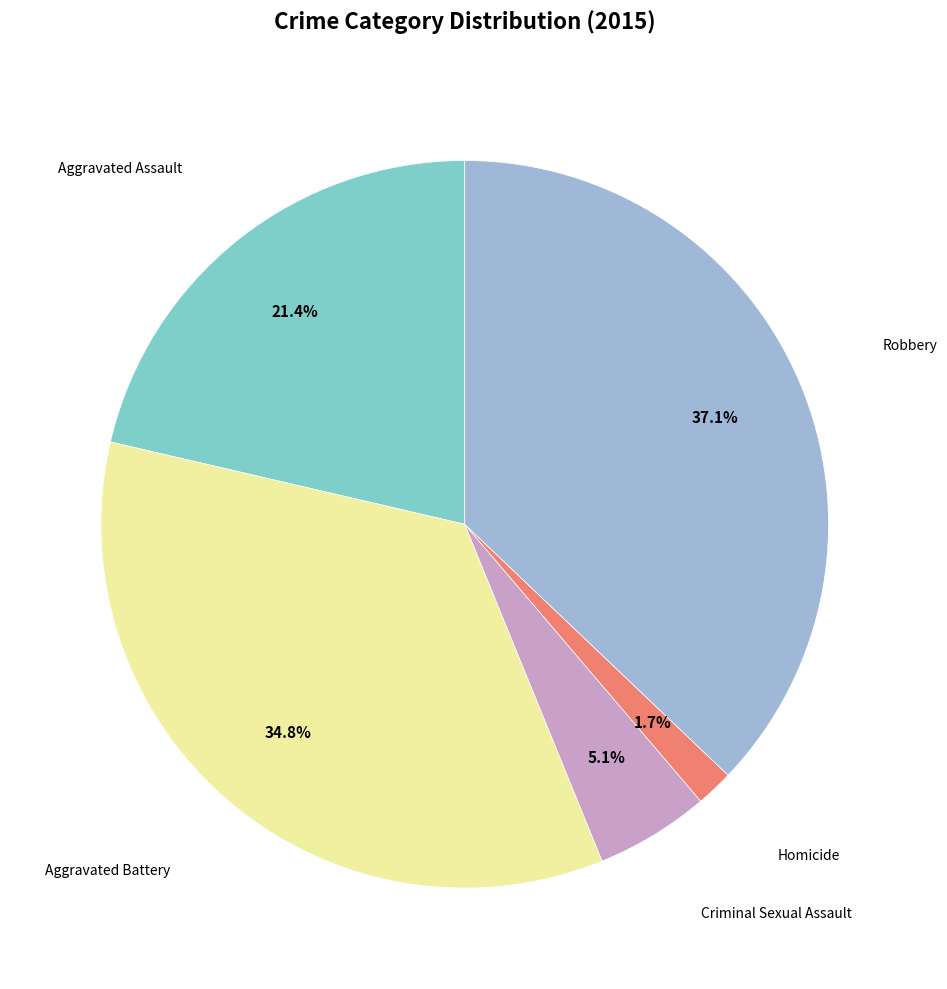

Is there a majority slice in this chart?

No